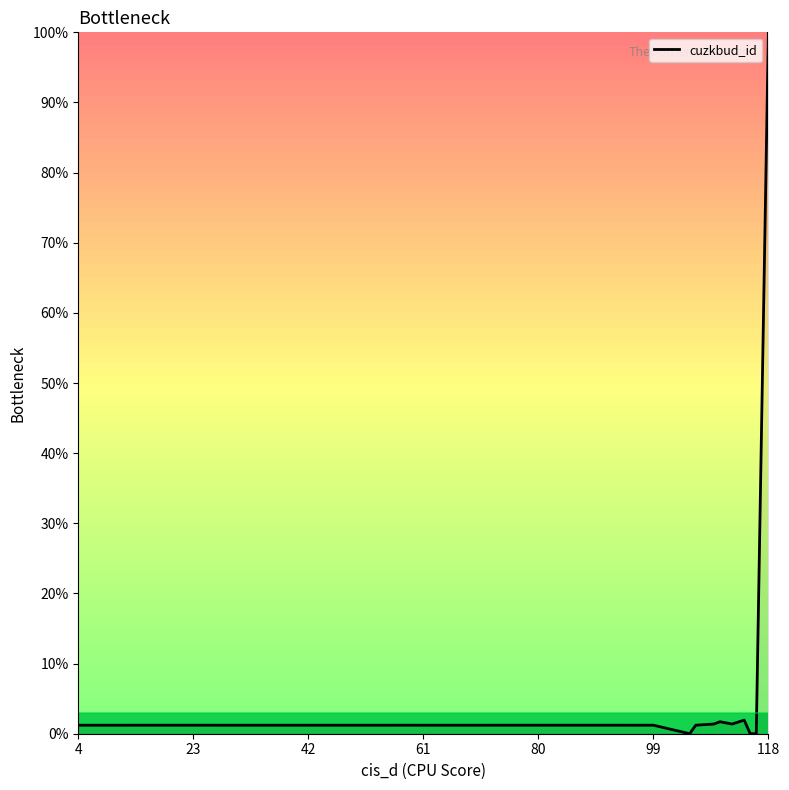

What is the difference between the maximum and minimum values?

100.0